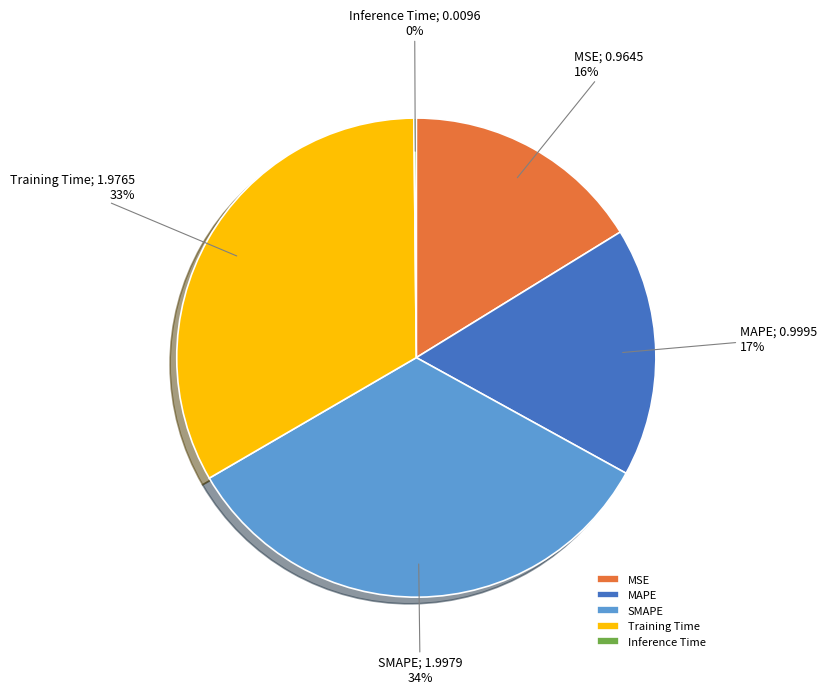

To the nearest percent, what is the average slice percentage?

20%